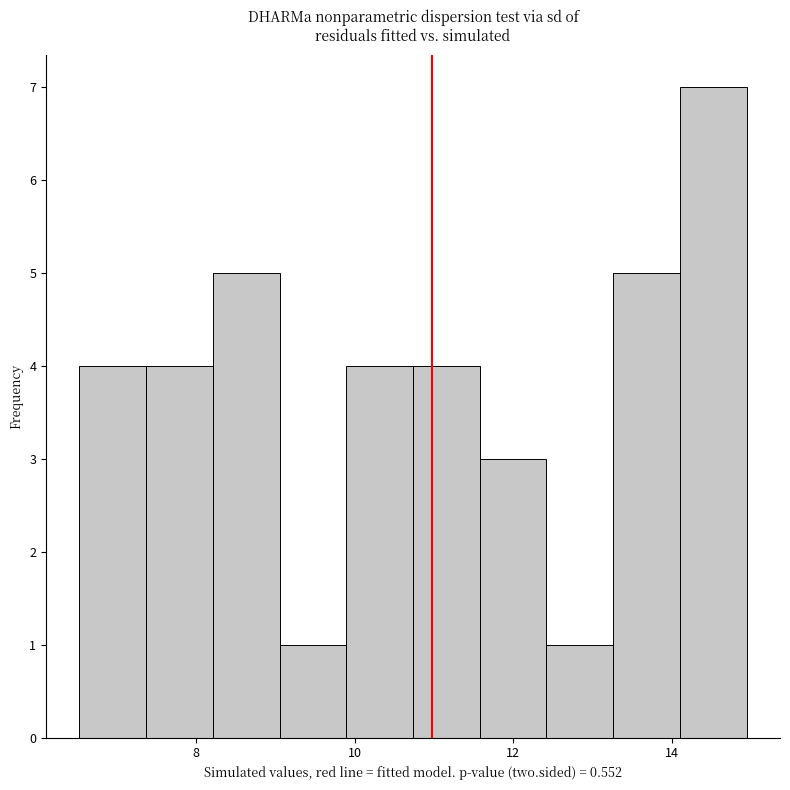

Which range on the x-axis has the tallest bar?

14.2 to 15.0